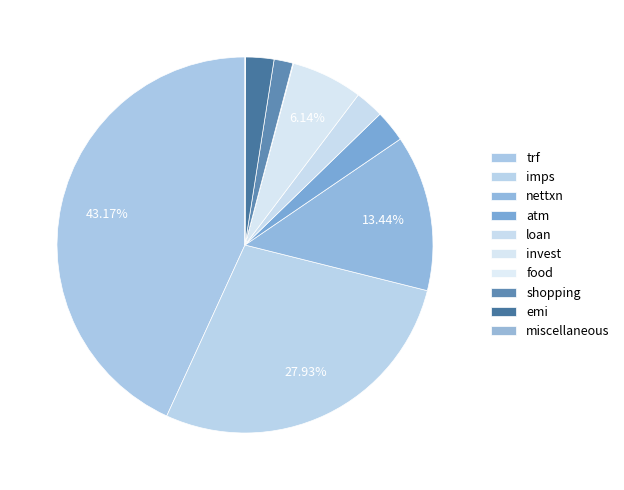

To the nearest percent, what percentage of the pie is imps?

28%